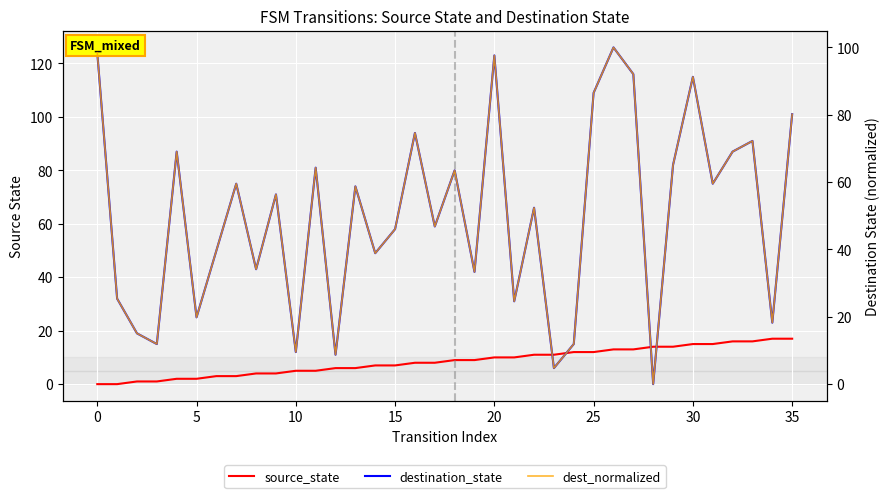

True or false: dest_normalized and destination_state intersect in this chart.

False